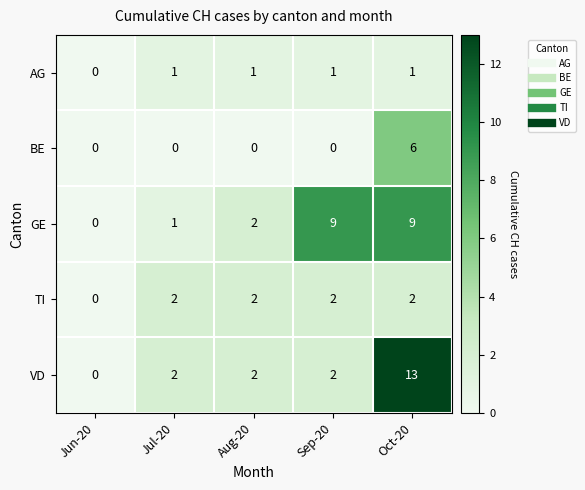

What is the difference between the VD values at Jul-20 and Oct-20?

11